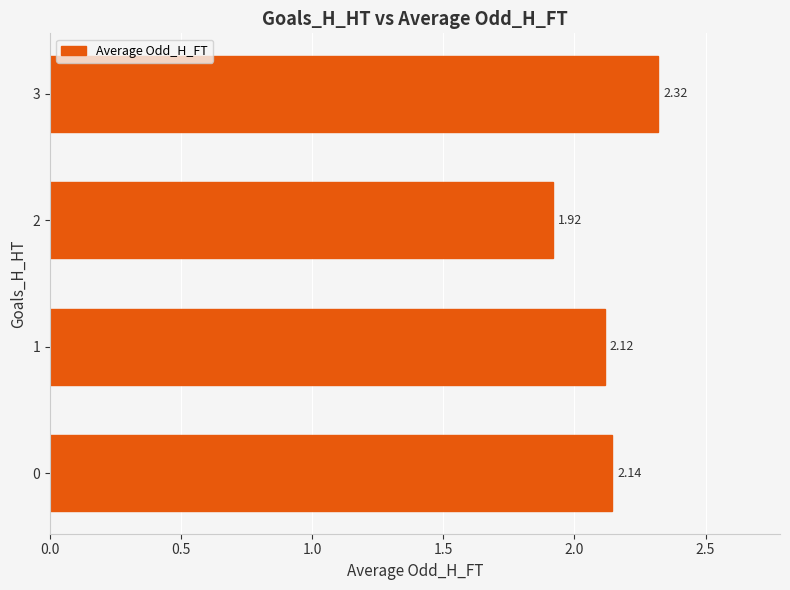

What is the sum of the values at 1 and 2?

4.0